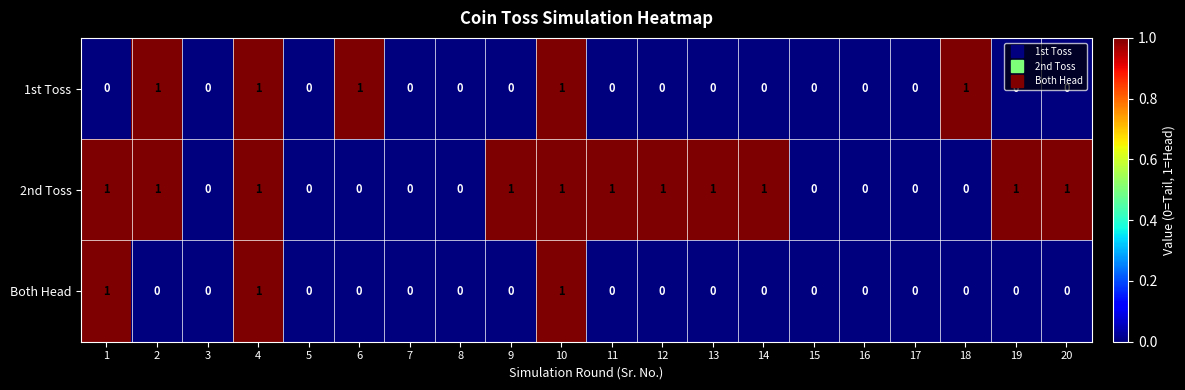

Which series has the largest total across all categories?

2nd Toss